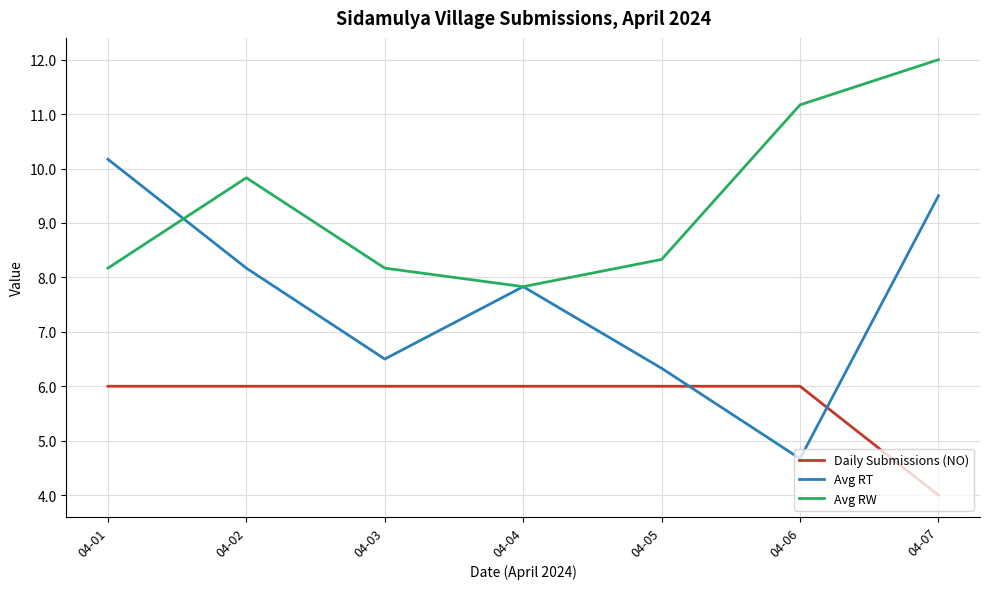

True or false: Avg RW and Daily Submissions (NO) cross at least once.

False